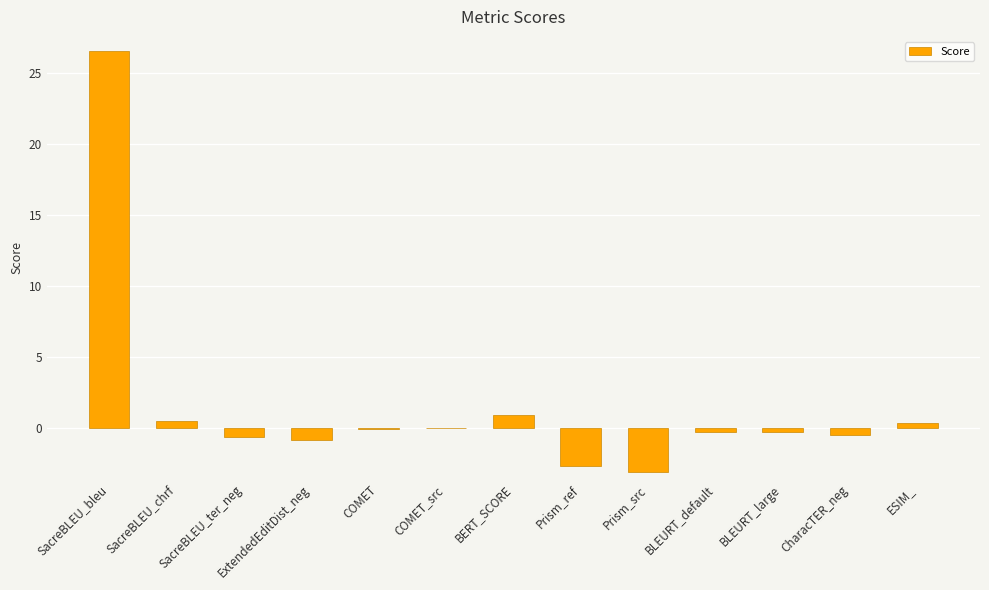

Which has a higher value, SacreBLEU_chrf or BLEURT_large?

SacreBLEU_chrf